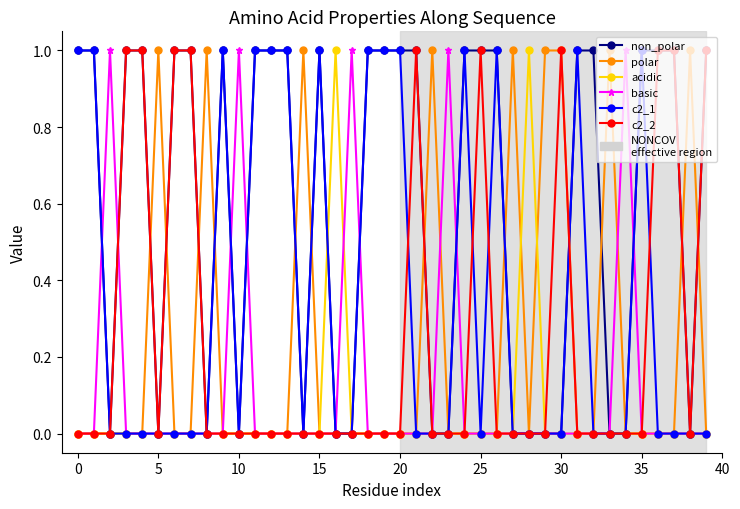

True or false: polar has more than 1 interior local peaks.

True